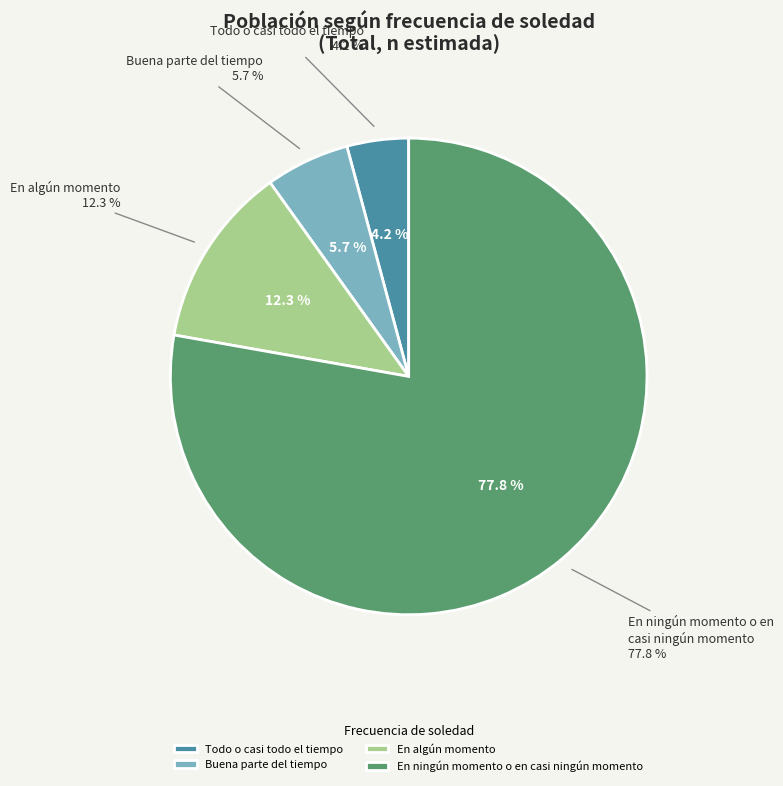

Is it true that Todo o casi todo el tiempo is 4% of the pie?

True